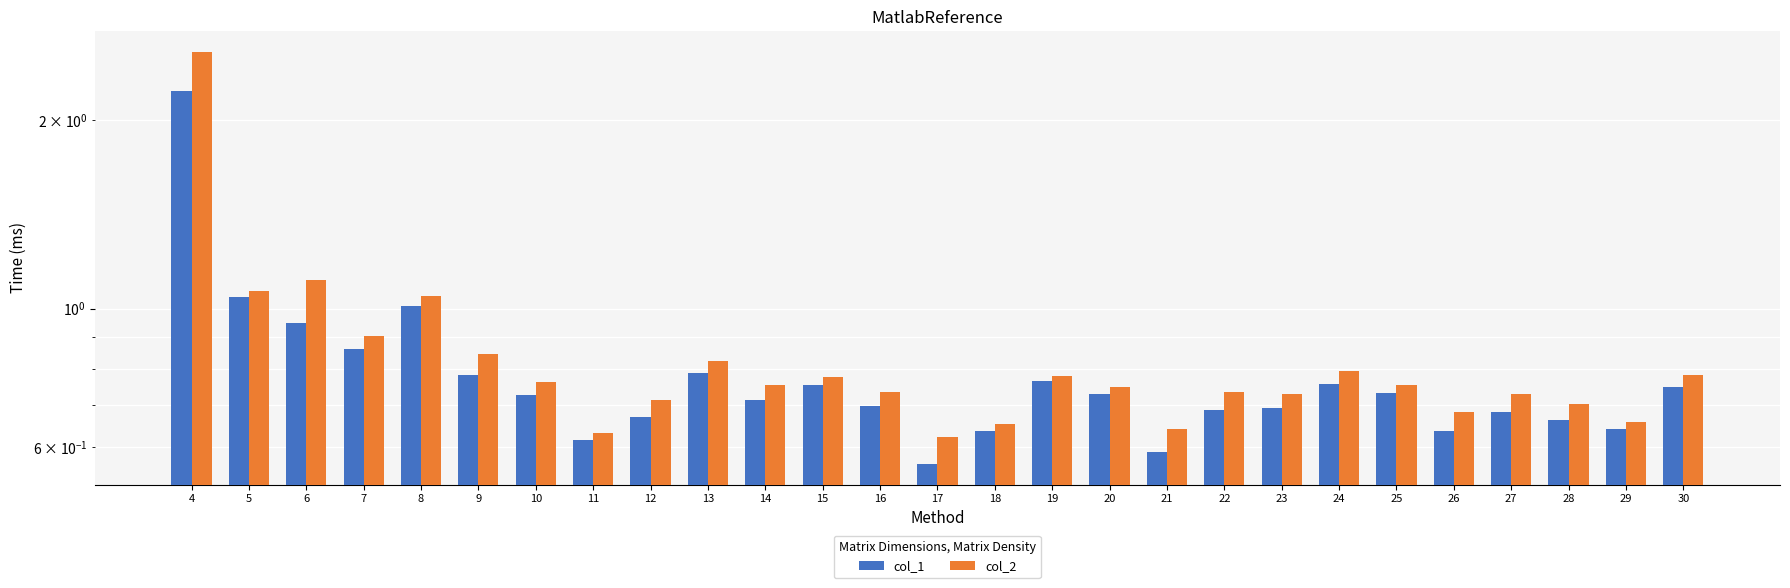

What is the difference between the highest and lowest values at 9?

0.1